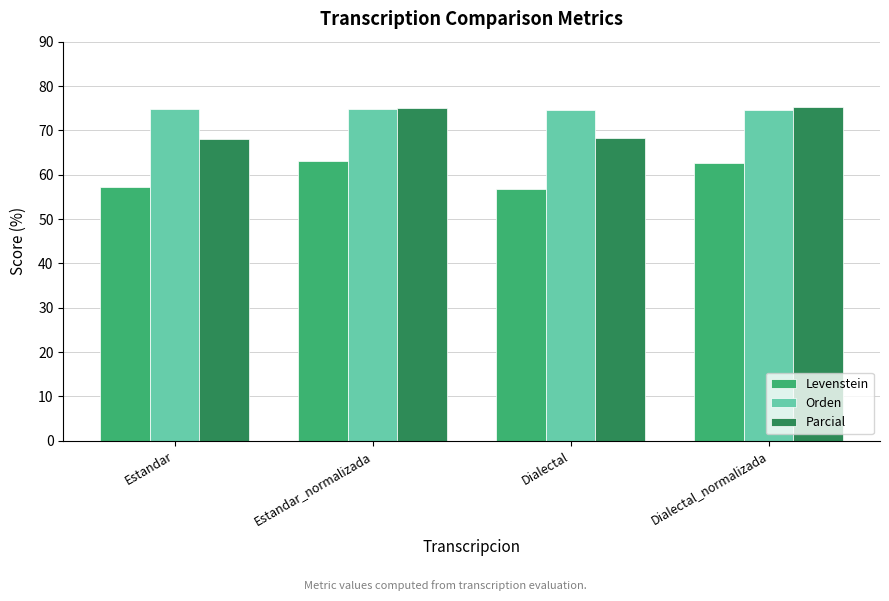

What is the spread (max minus min) of values at Estandar_normalizada?

12.0